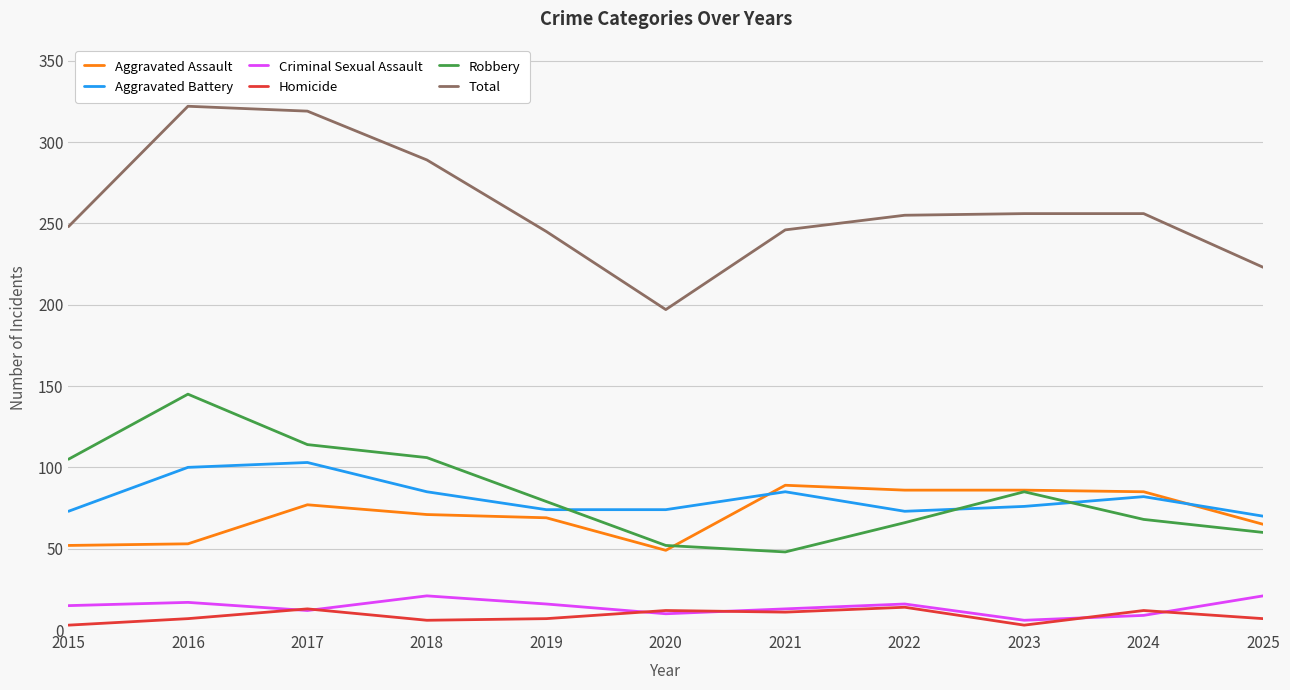

Which series changed the most between 2018 and 2021?

Robbery